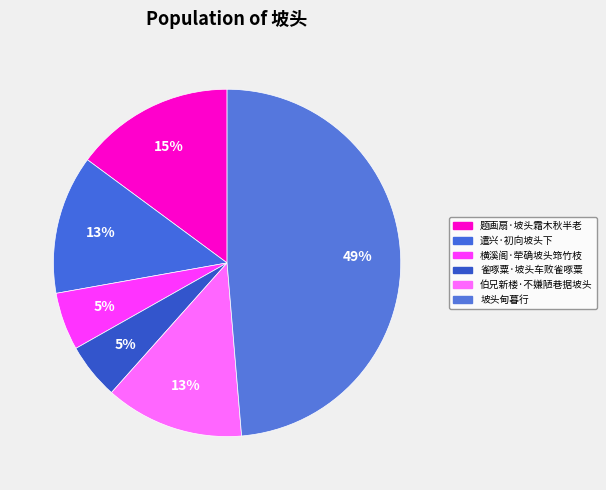

Count the number of slices in the pie.

6